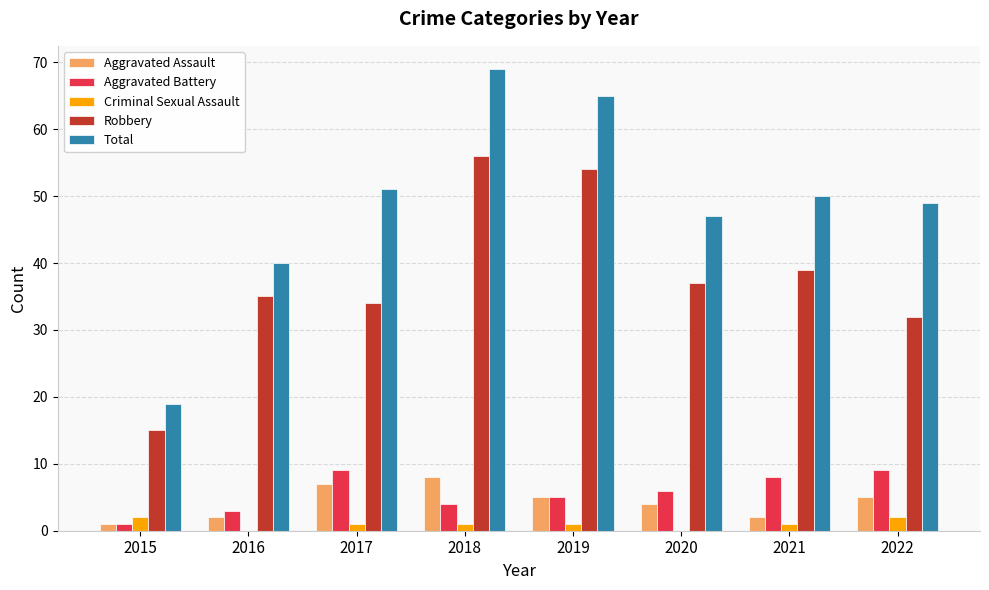

What is the sum of all Criminal Sexual Assault values?

8